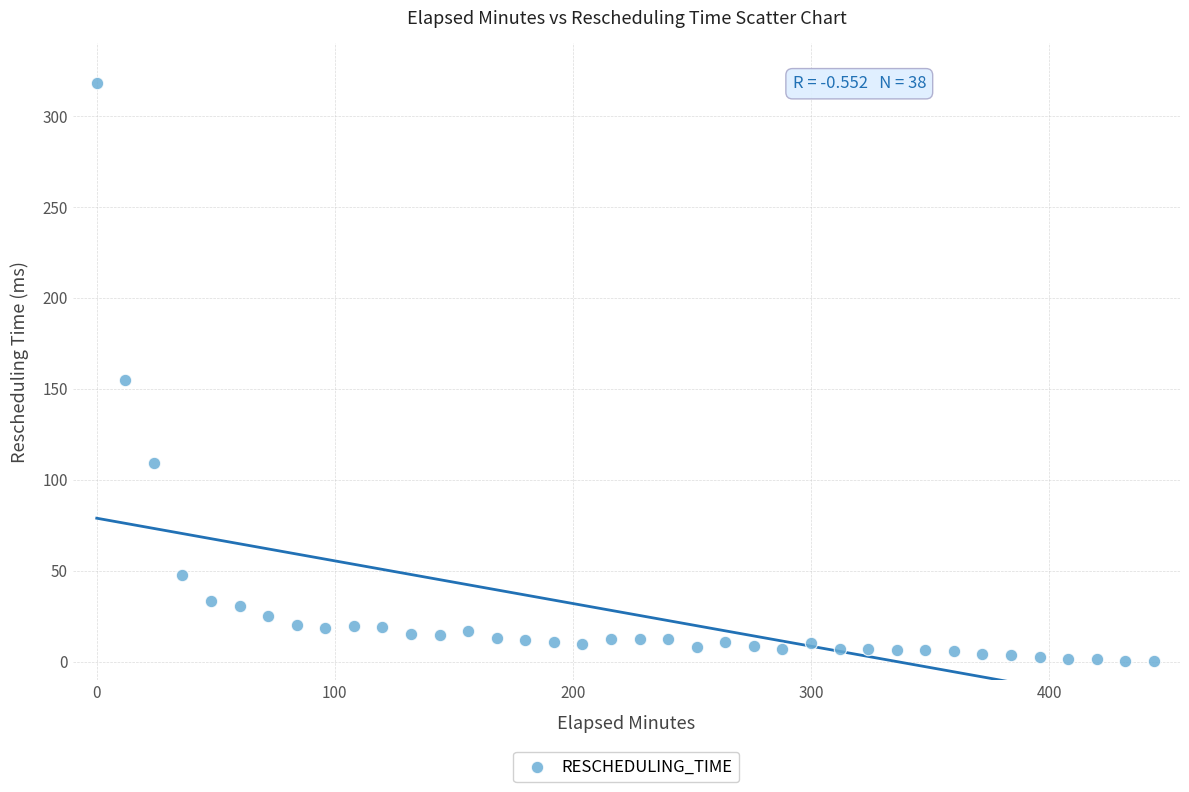

What Y value in the scatter plot is closest to 159?

154.9